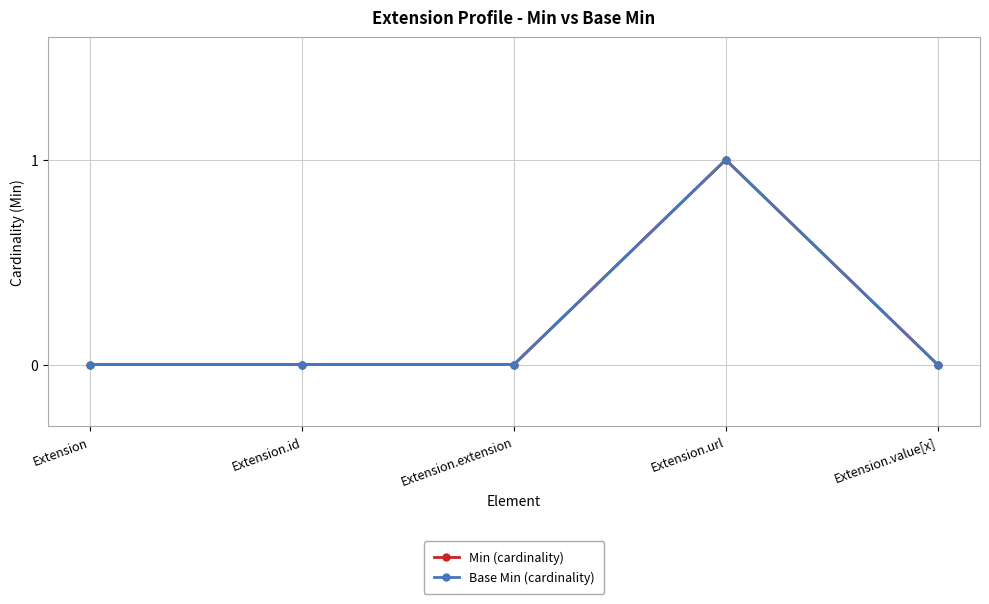

Does the chart have visible grid lines?

Yes